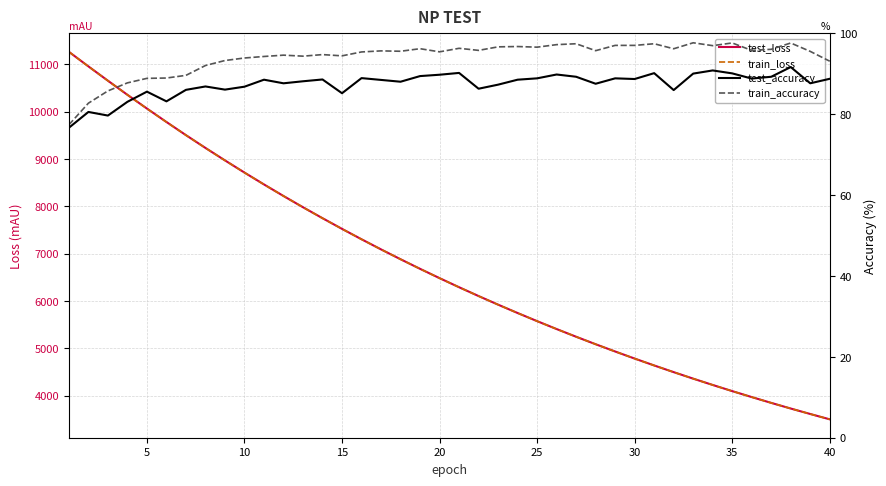

True or false: test_loss and train_loss cross at least once.

False